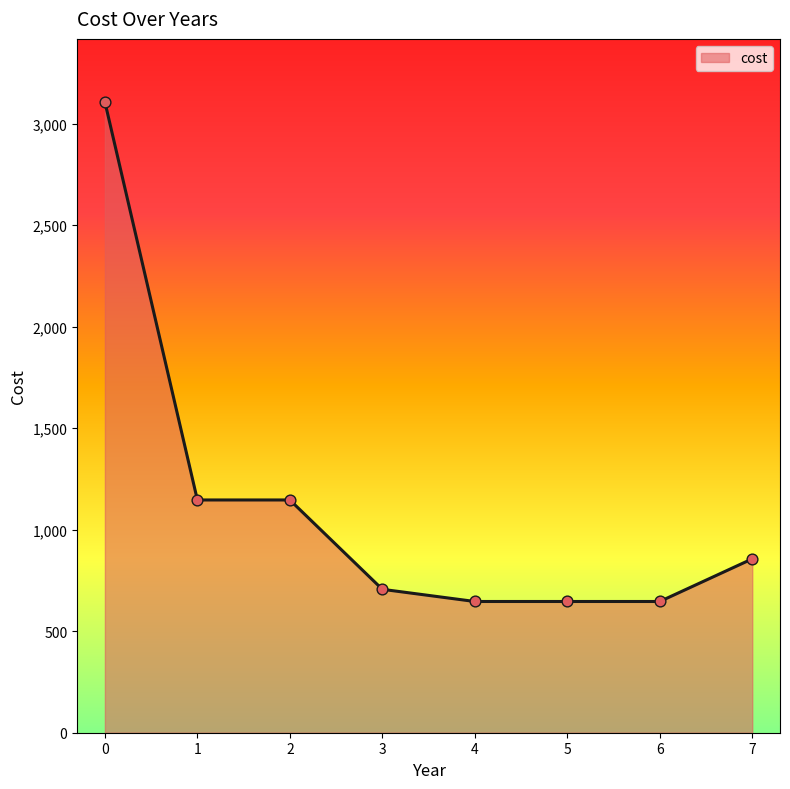

What is the ratio of the value at 2 to the value at 5?

1.8